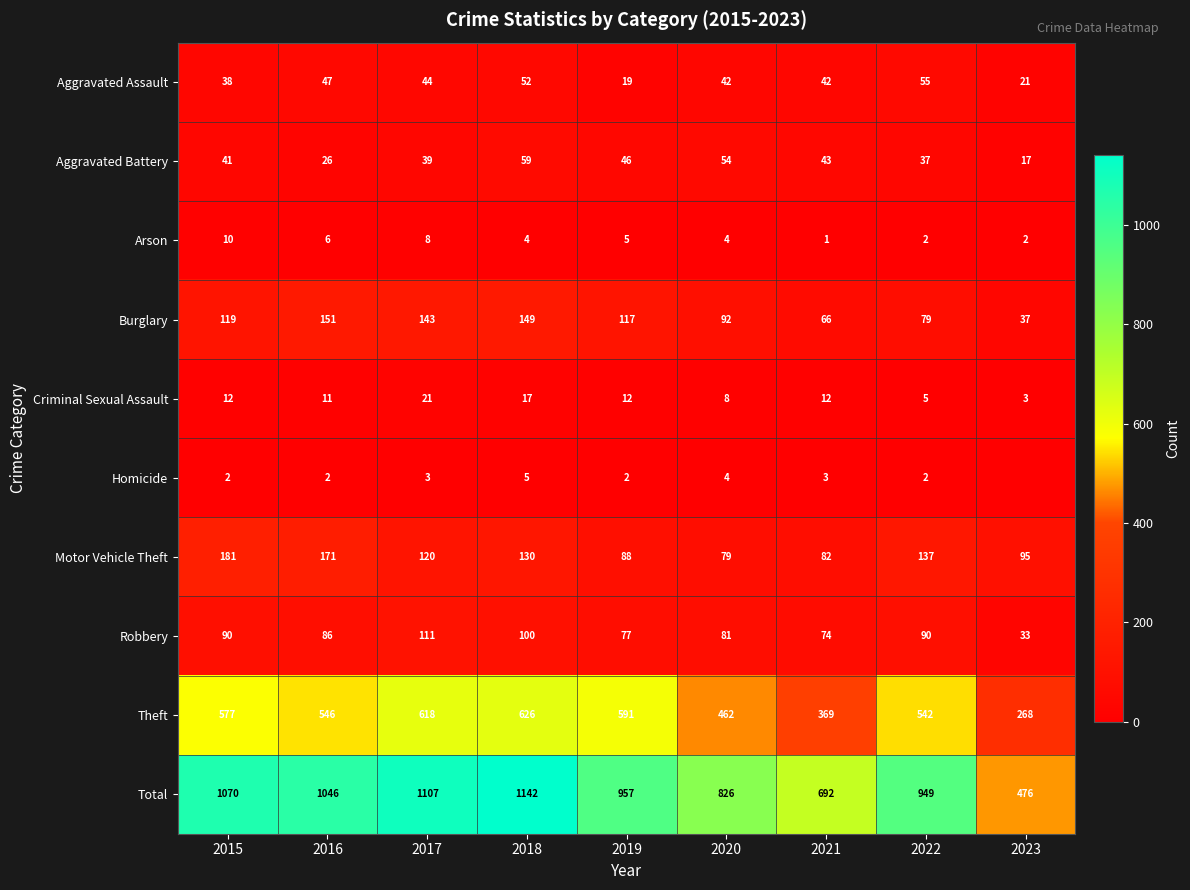

Is it true that Aggravated Assault equals 52 at 2018?

True